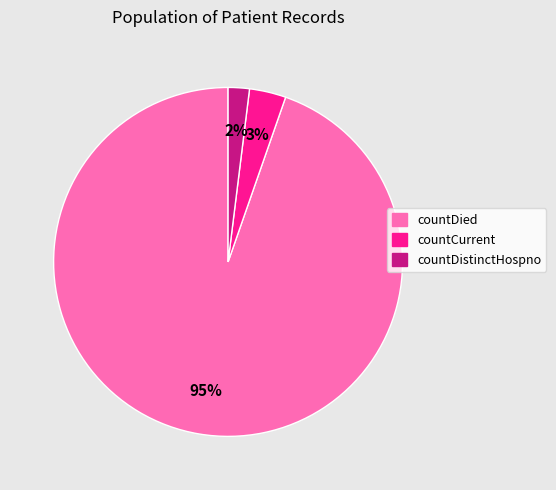

Which has a higher value, countDistinctHospno or countDied?

countDied